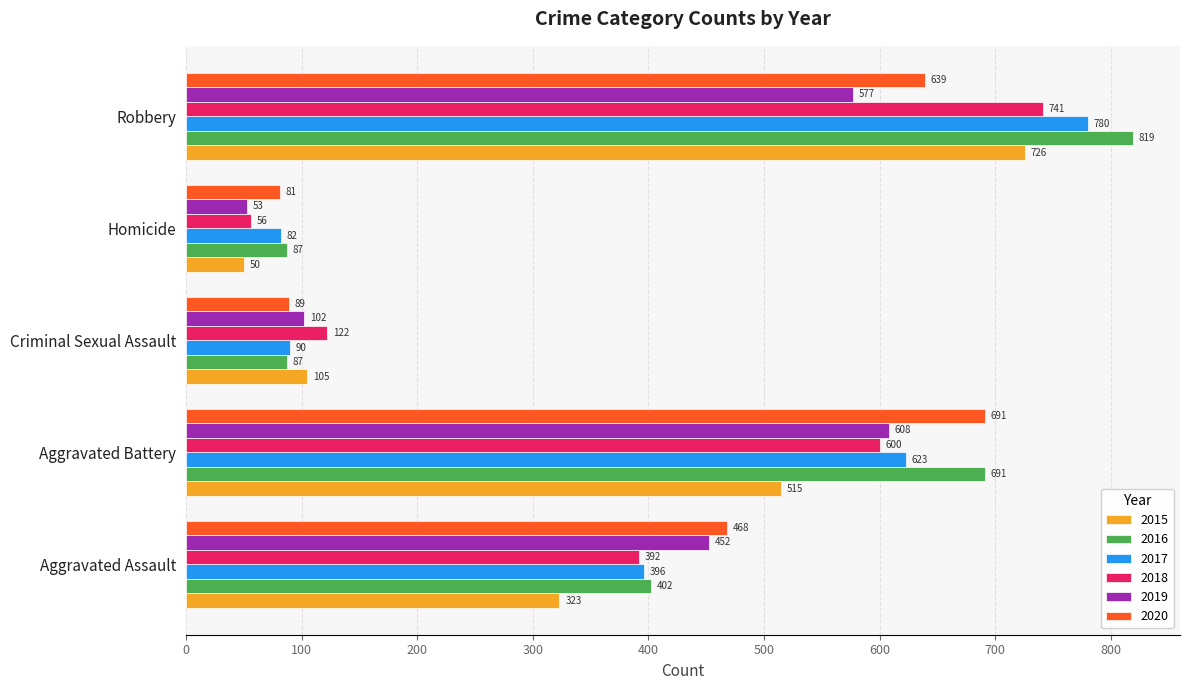

What is the difference between the maximum and minimum values in the 2016 series?

732